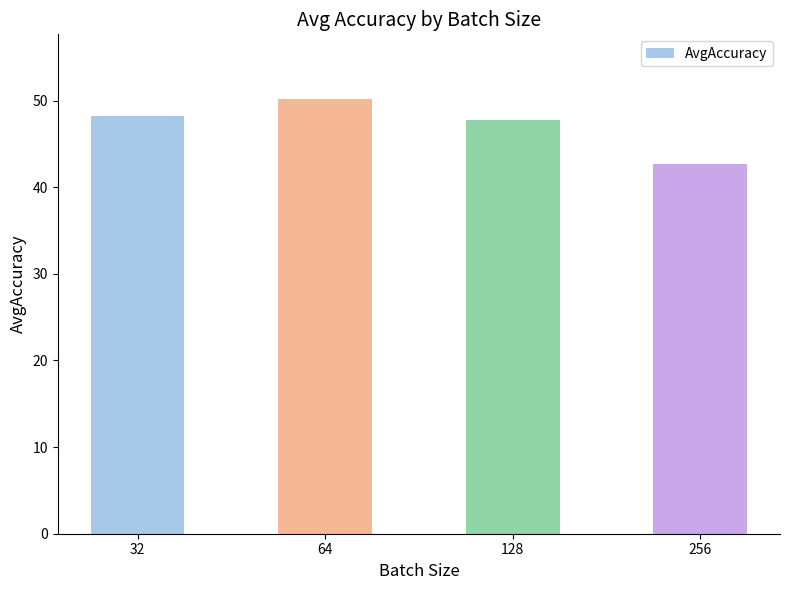

What is the difference between the values at 128 and 64?

2.4